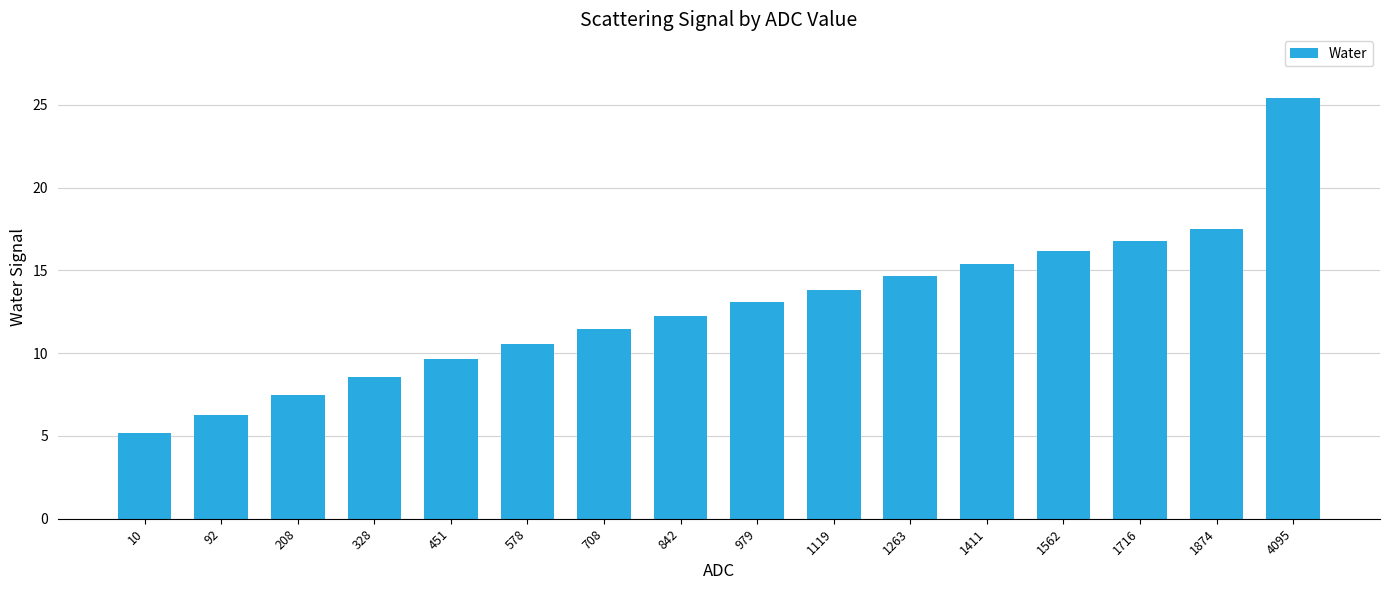

What is the value of the 16th bar from the left?

25.4